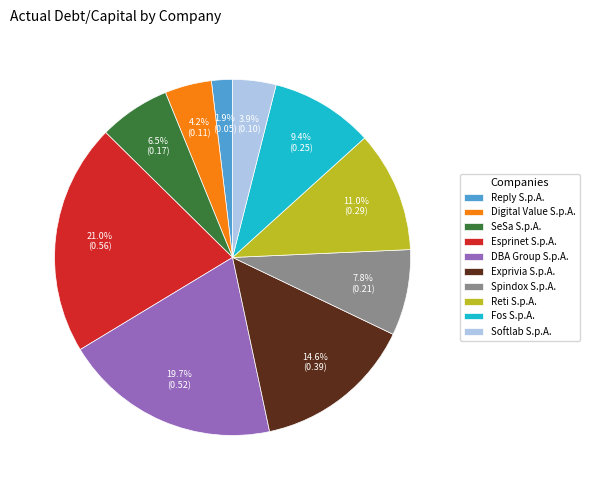

Is there any slice that represents more than half of the pie?

No